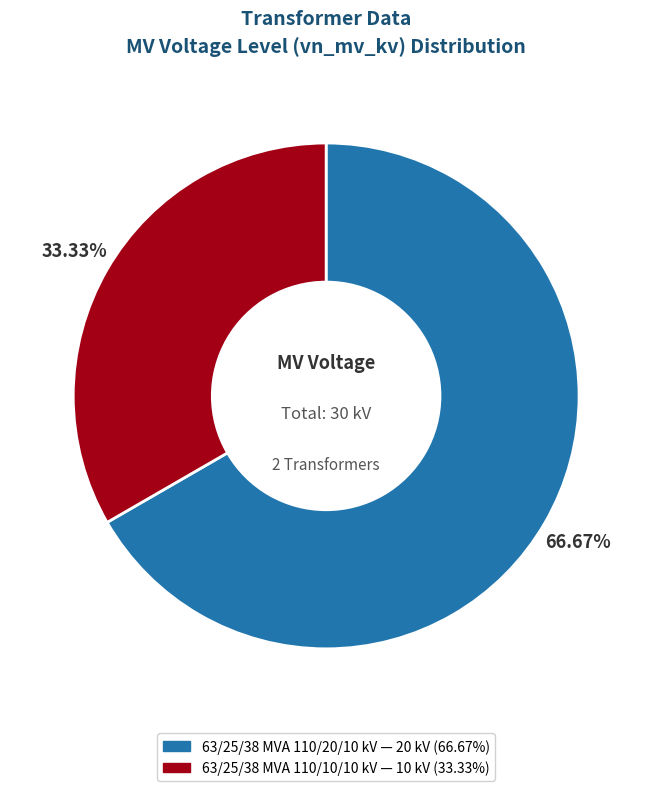

True or false: 63/25/38 MVA 110/10/10 kV accounts for 27% of the total.

False